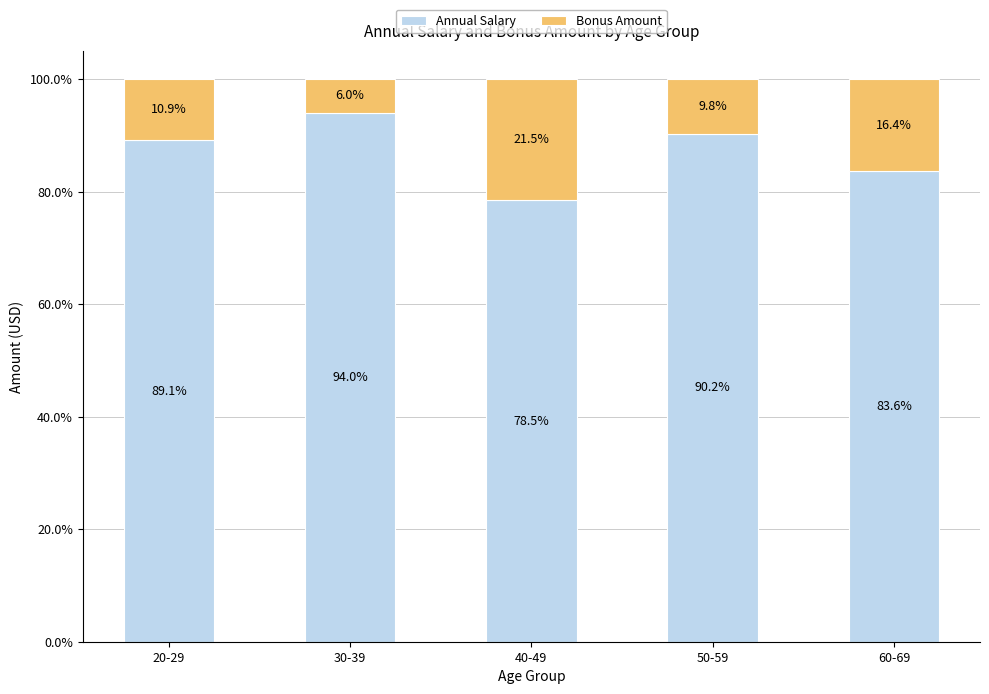

What is the total value across all series at 50-59?

100.0